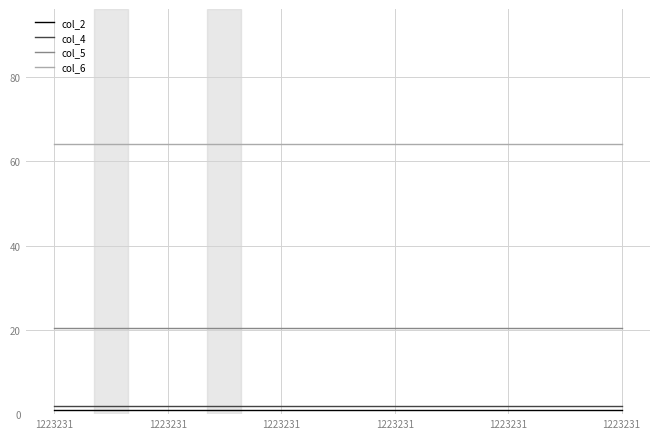

Does the chart display data point markers on the line(s)?

No